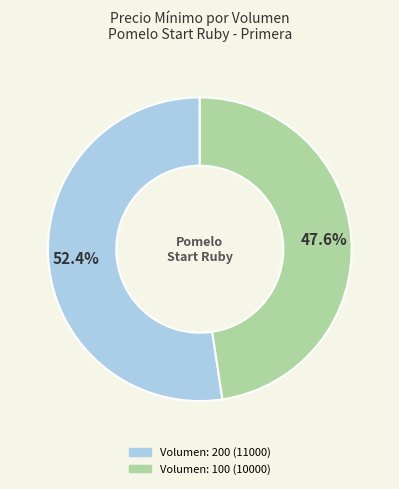

Does Volumen: 100 (10000) represent more than half of the total?

No